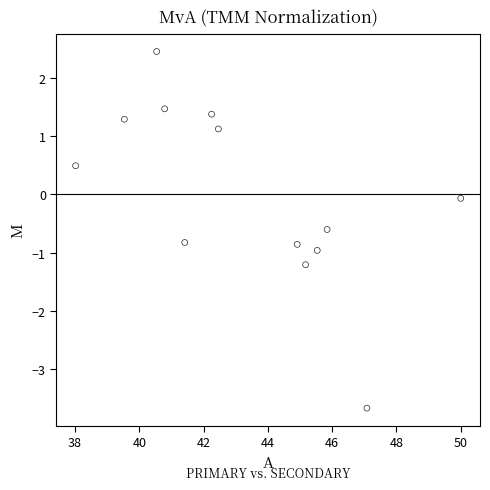

What is the range of X values (max minus min)?

12.0